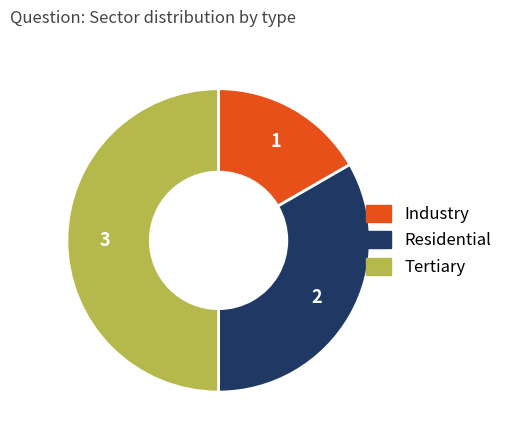

Do Industry and Tertiary together represent more than half of the pie?

Yes